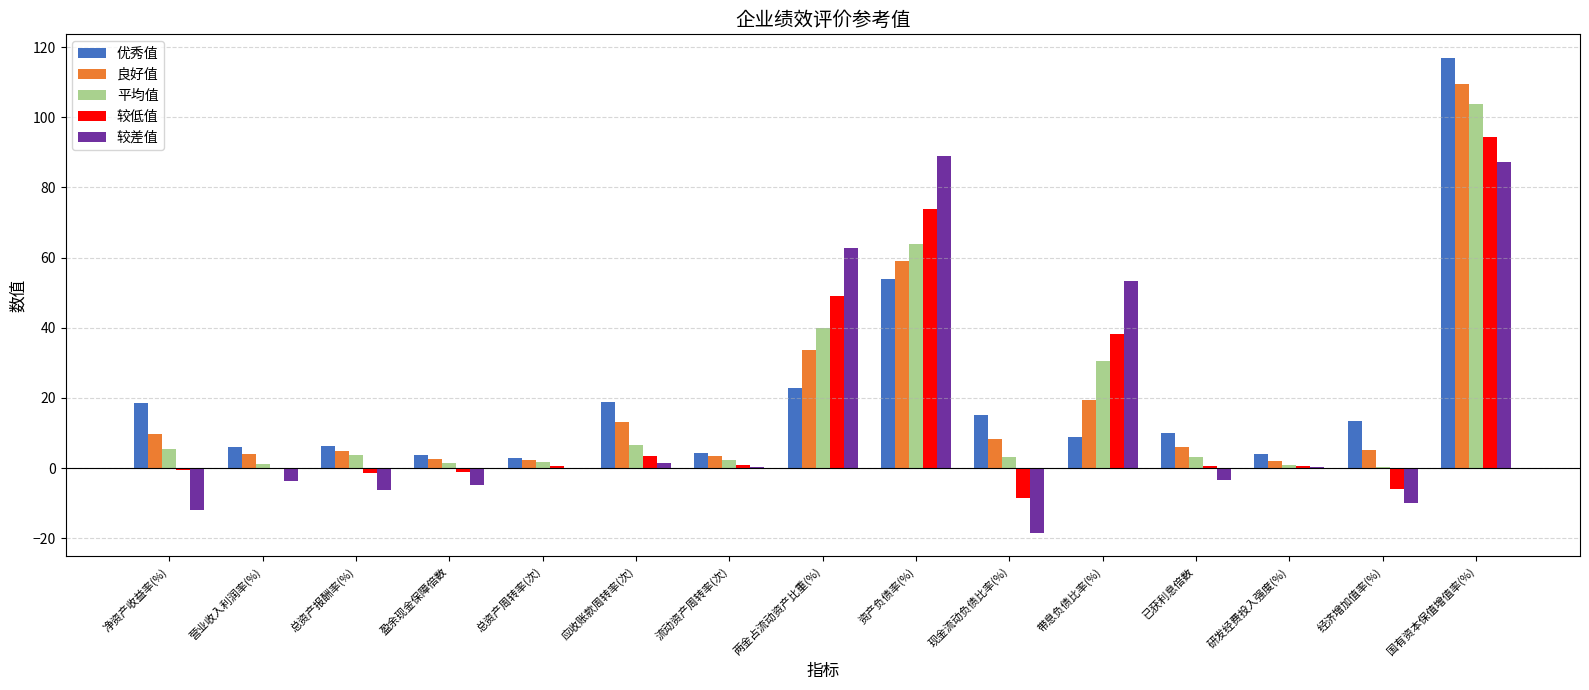

Between 总资产周转率(次) and 应收账款周转率(次), which series saw the biggest shift?

优秀值